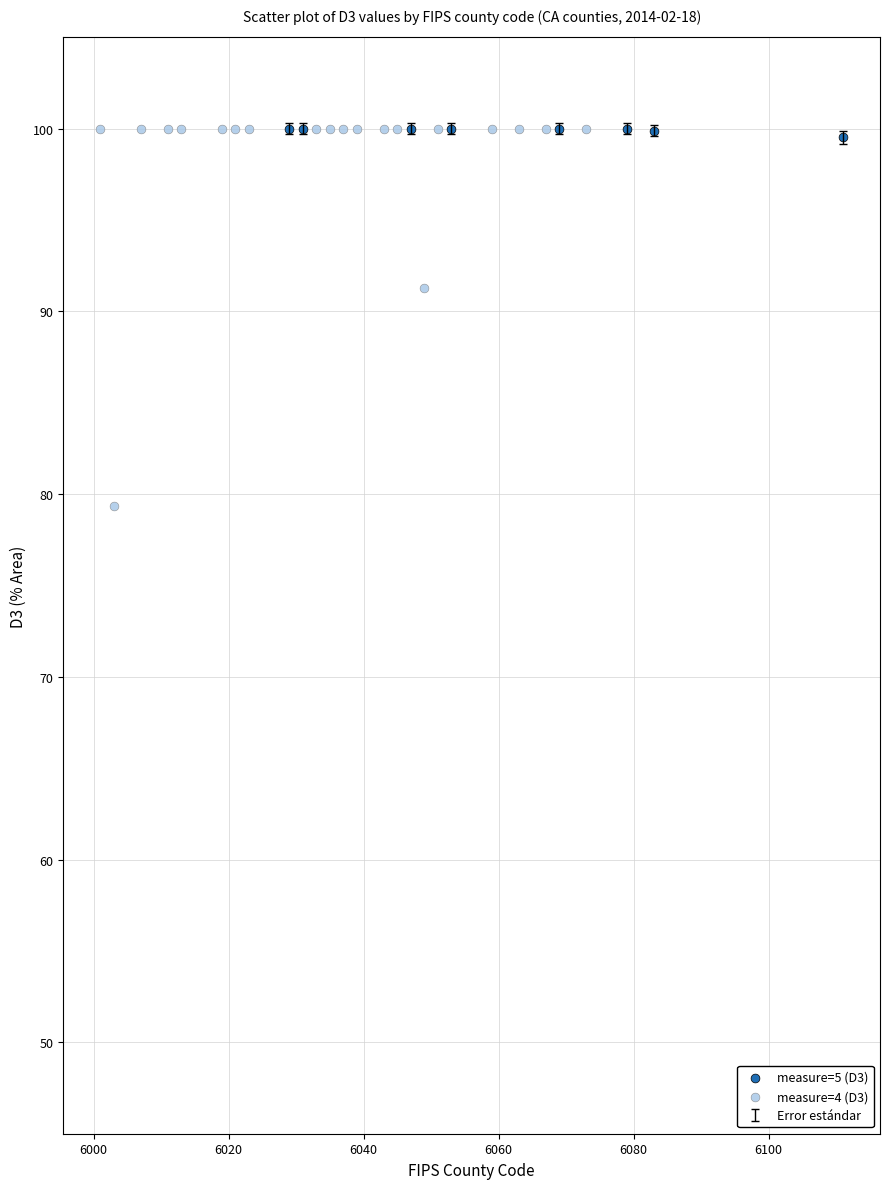

Which series contains the lowest Y value?

measure=4 (D3)